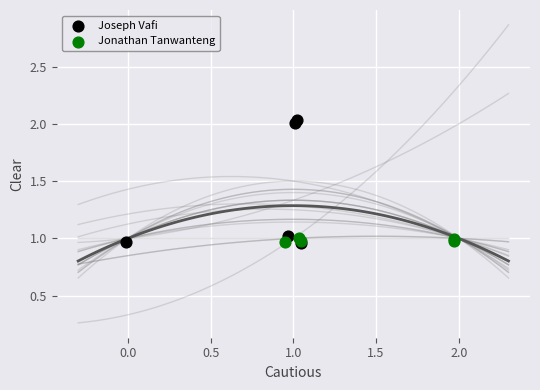

Which series reaches the maximum Y coordinate?

Joseph Vafi